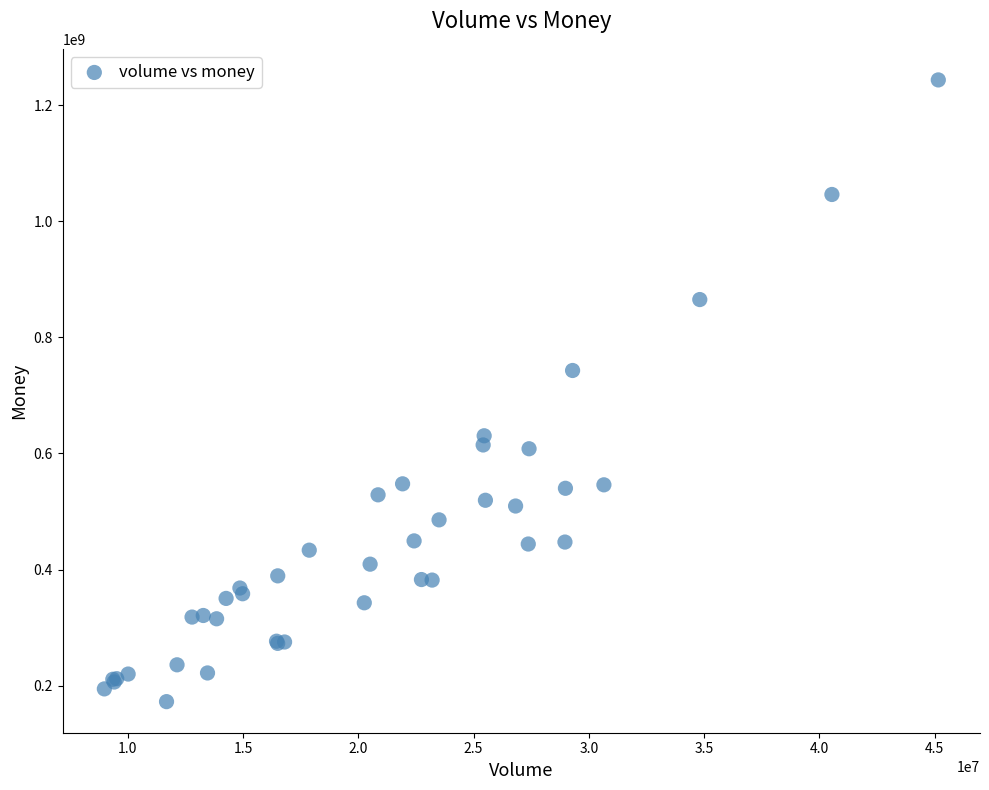

What Y value in the scatter plot is closest to 707947619?

742903391